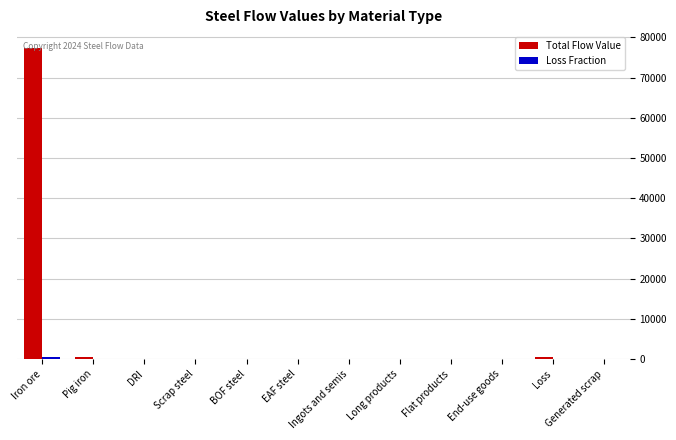

Which category has the highest value across all series?

Iron ore